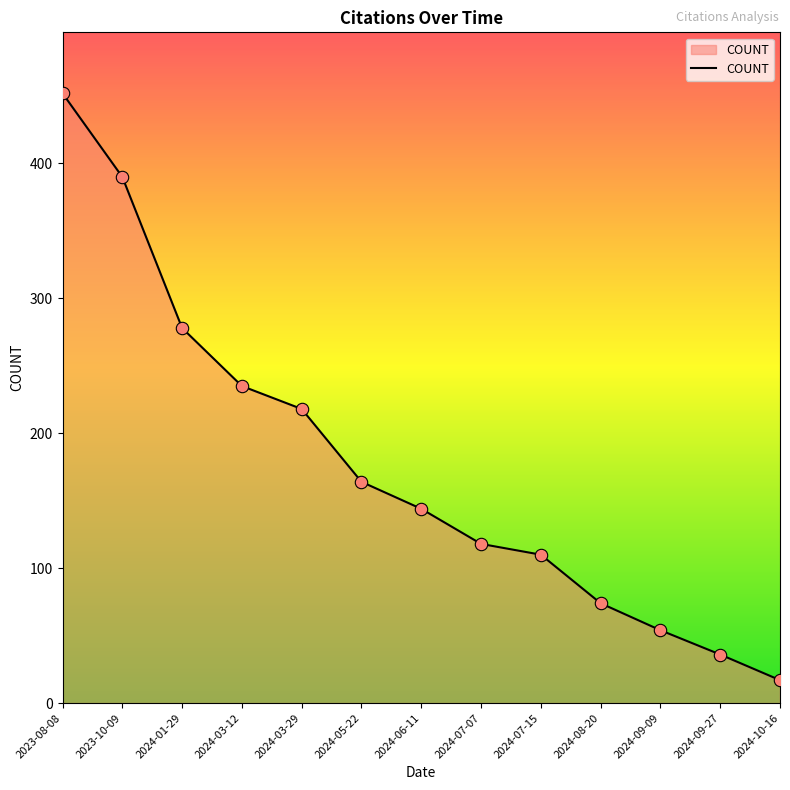

What is the change in value from 2024-05-22 to 2024-10-16?

-147